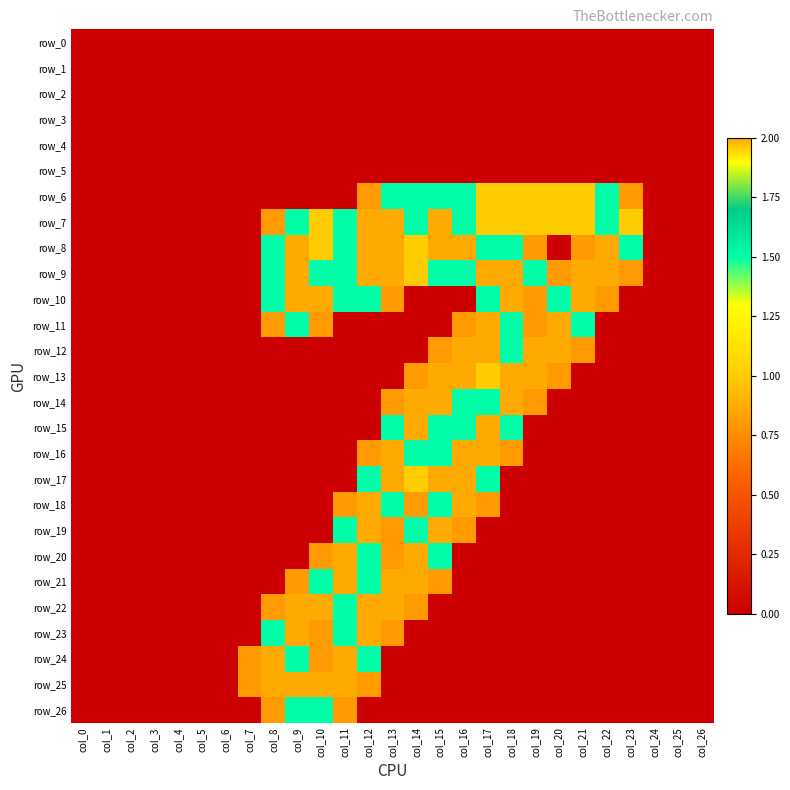

The value of row_11 at col_14 is 1.1. True or false?

False